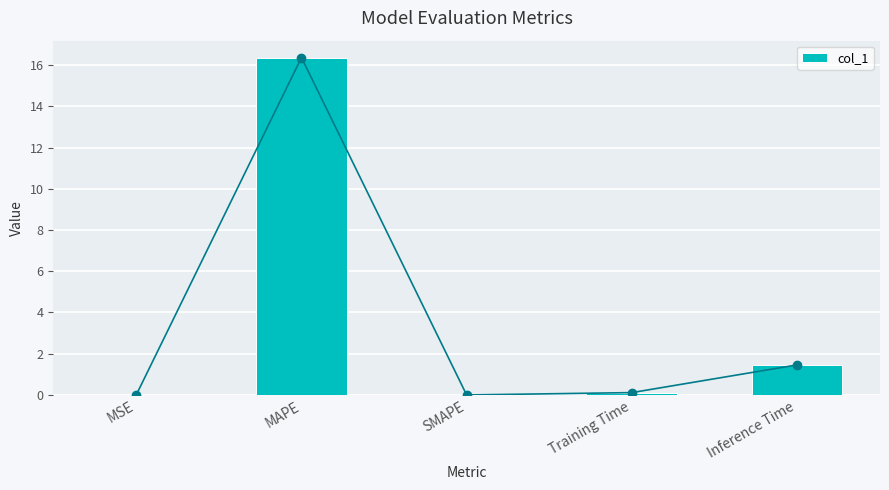

What is the label of the 2nd bar from the left?

MAPE